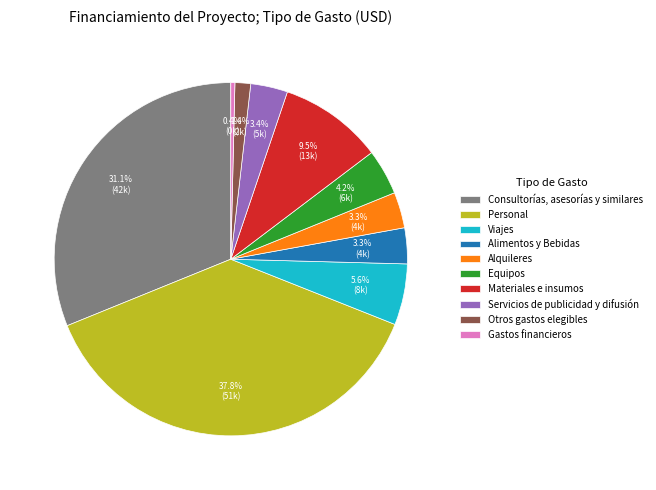

What percentage is the Personal slice, to the nearest percent?

38%